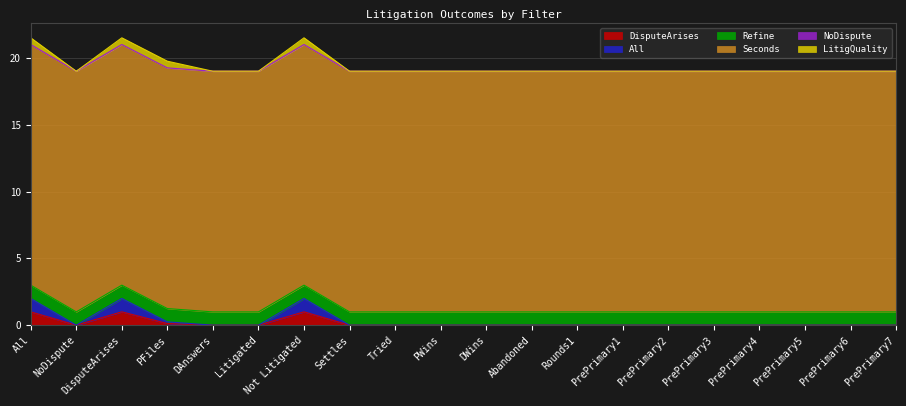

Reading left to right, what are all the values shown in this chart?

DisputeArises: 1.0	0.0	1.0	0.1	0.0	0.0	1.0	0.0	0.0	0.0	0.0	0.0	0.0	0.0	0.0	0.0	0.0	0.0	0.0	0.0
All: 1.0	0.0	1.0	0.1	0.0	0.0	1.0	0.0	0.0	0.0	0.0	0.0	0.0	0.0	0.0	0.0	0.0	0.0	0.0	0.0
Refine: 1.0	1.0	1.0	1.0	1.0	1.0	1.0	1.0	1.0	1.0	1.0	1.0	1.0	1.0	1.0	1.0	1.0	1.0	1.0	1.0
Seconds: 18.0	18.0	18.0	18.0	18.0	18.0	18.0	18.0	18.0	18.0	18.0	18.0	18.0	18.0	18.0	18.0	18.0	18.0	18.0	18.0
NoDispute: 0.0	0.0	0.0	0.0	0.0	0.0	0.0	0.0	0.0	0.0	0.0	0.0	0.0	0.0	0.0	0.0	0.0	0.0	0.0	0.0
LitigQuality: 0.5	0.0	0.5	0.5	0.0	0.0	0.5	0.0	0.0	0.0	0.0	0.0	0.0	0.0	0.0	0.0	0.0	0.0	0.0	0.0